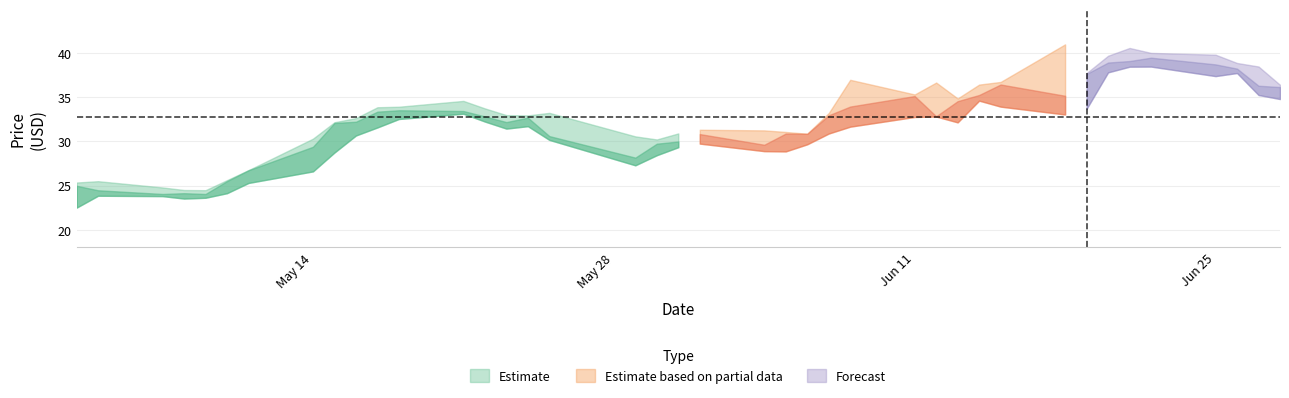

How many interior local valleys does the low series have?

7